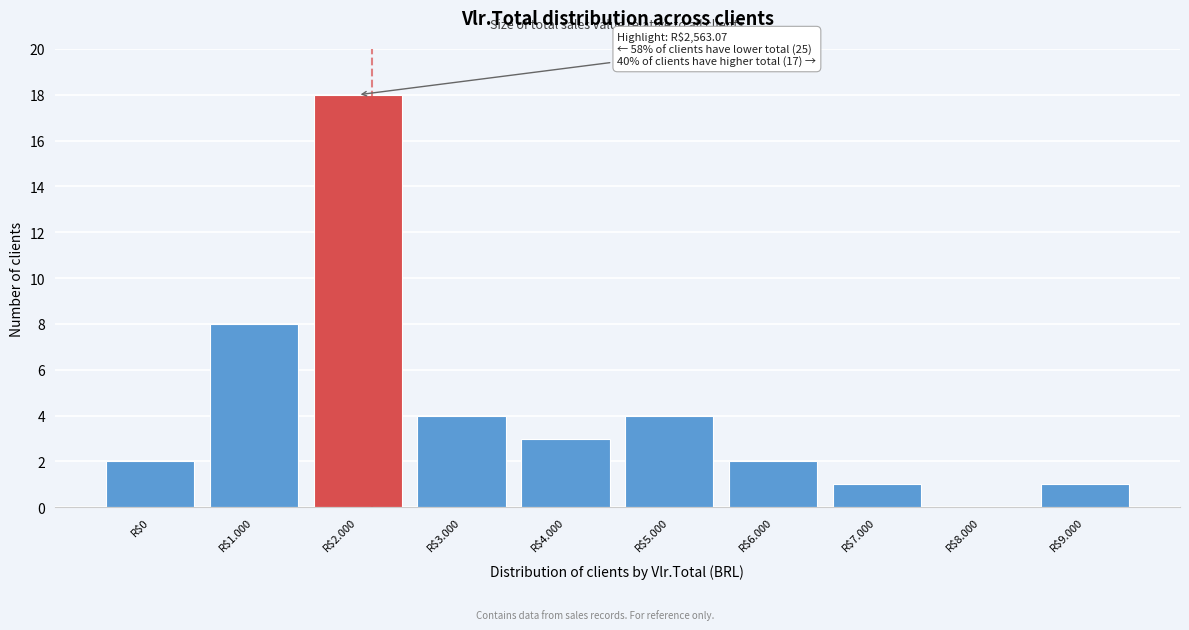

What is the sum of all values?

43